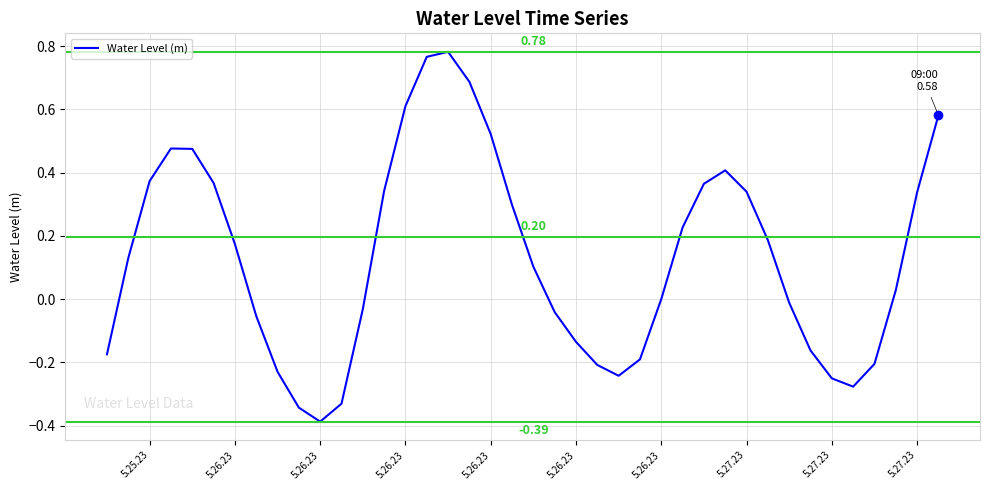

What is the difference between the maximum and minimum values?

1.2